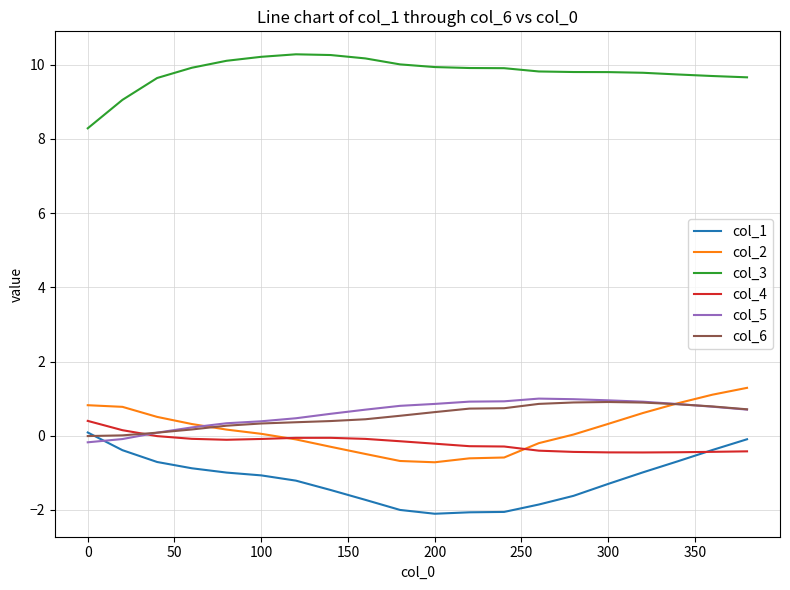

What is the maximum value for col_2?

1.3